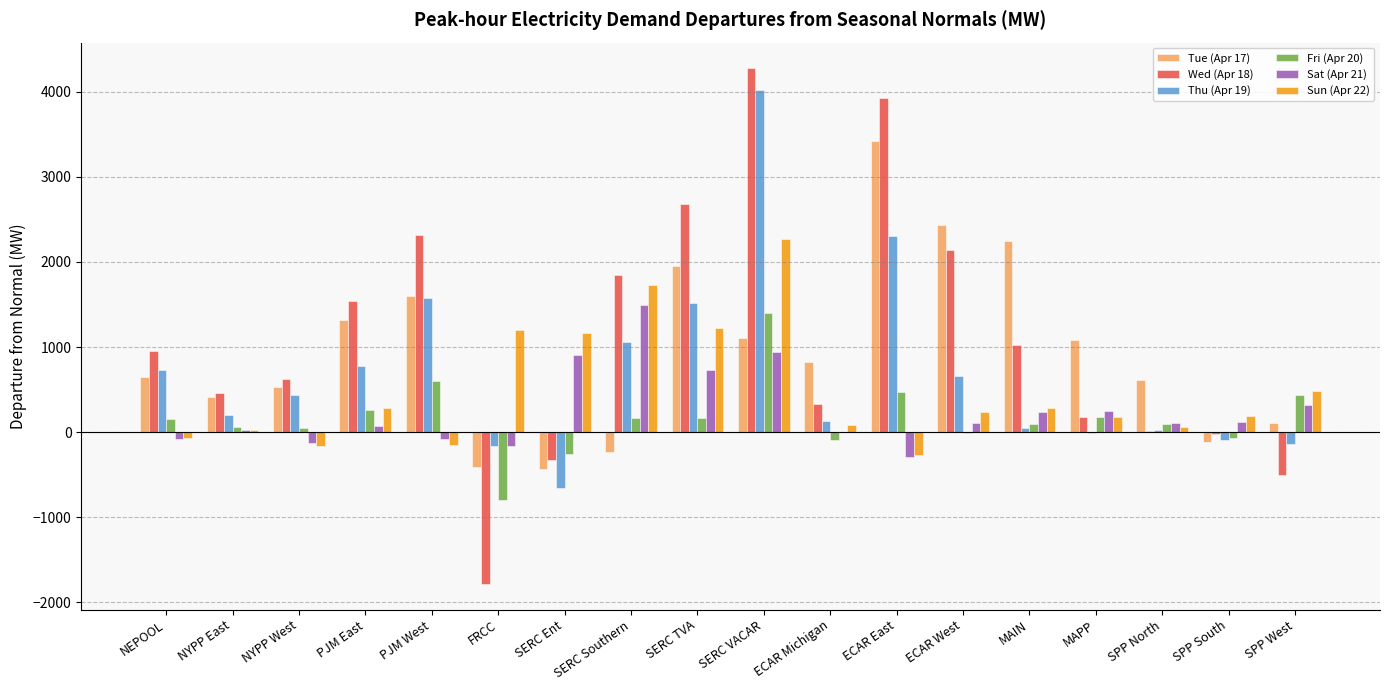

What is the approximate value of Sat (Apr 21) at SPP West?

314.4